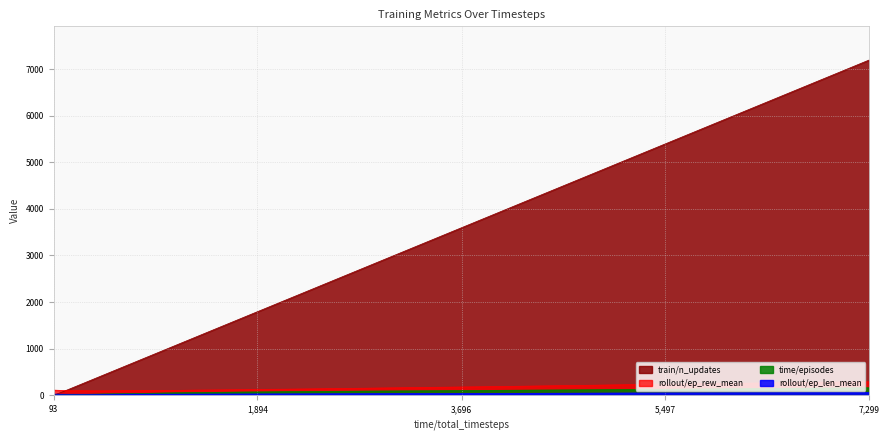

Read the rollout/ep_rew_mean value at 2135.

129.3